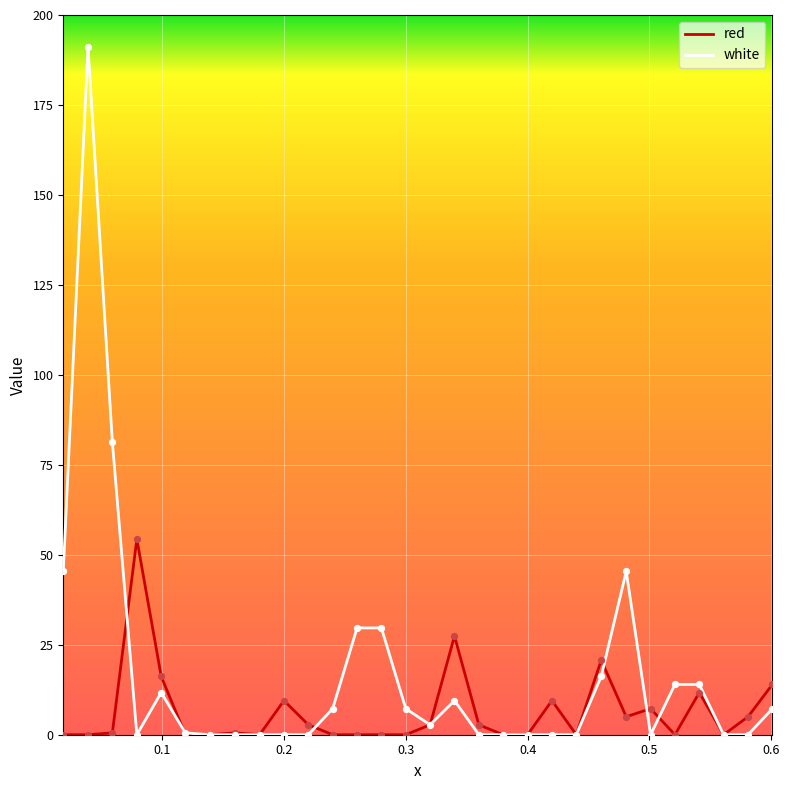

Which series has the largest total across all categories?

white